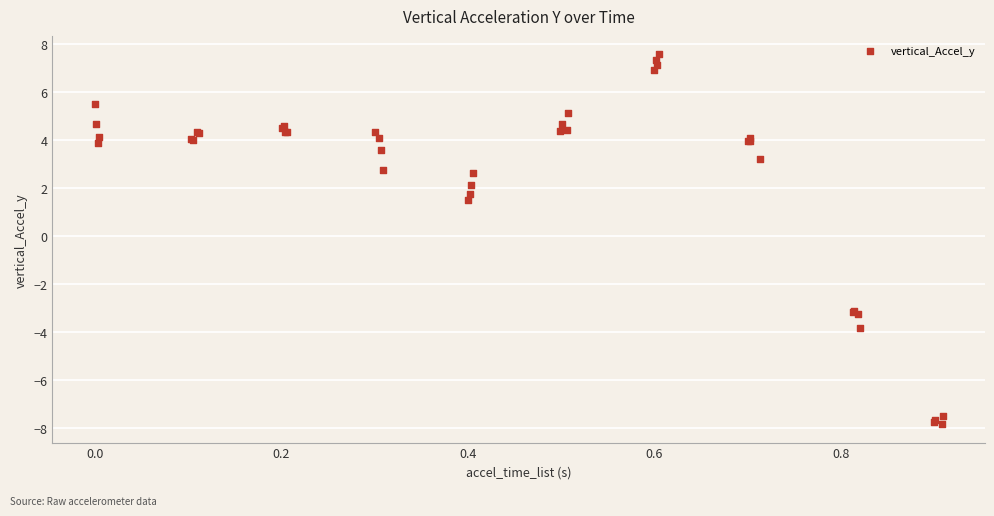

What Y value in the scatter plot is closest to 0?

1.5